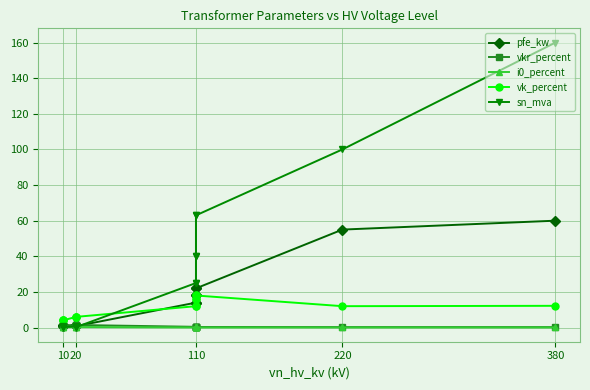

True or false: vk_percent and pfe_kw cross at least once.

True